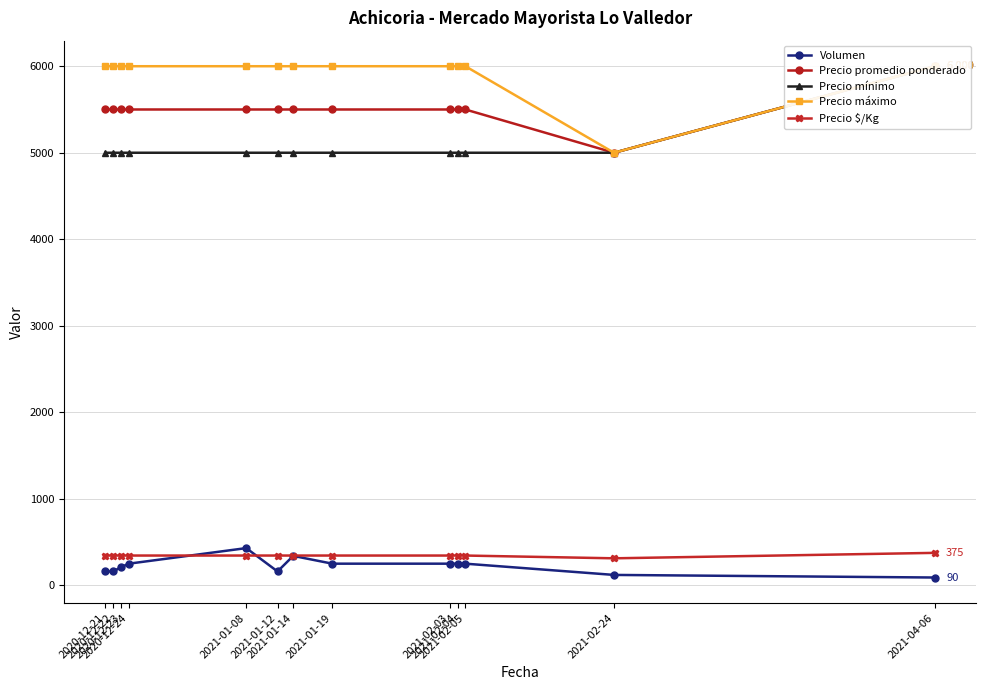

List the labels in order of Precio $/Kg value, largest first.

2021-04-06, 2020-12-21, 2020-12-22, 2020-12-23, 2020-12-24, 2021-01-08, 2021-01-12, 2021-01-14, 2021-01-19, 2021-02-03, 2021-02-04, 2021-02-05, 2021-02-24